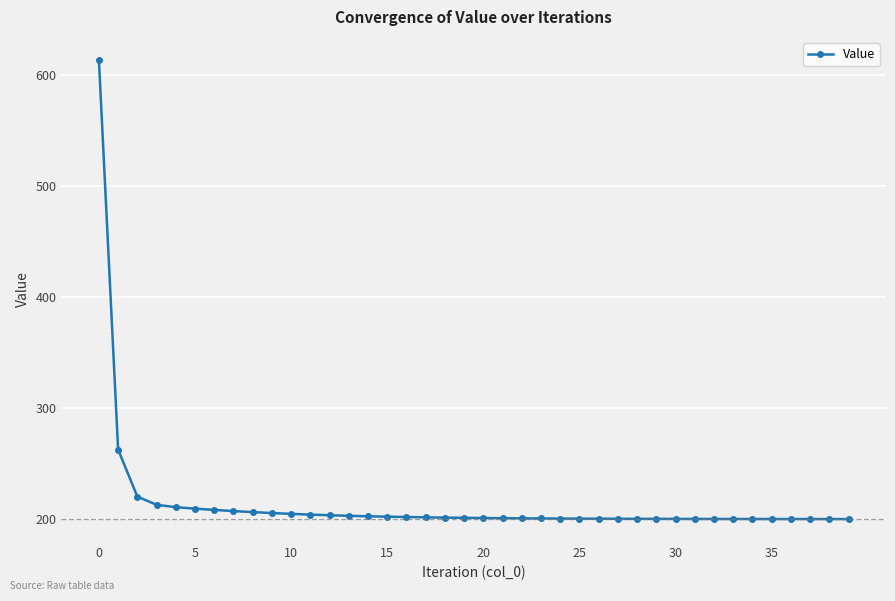

What is the average value?

214.7